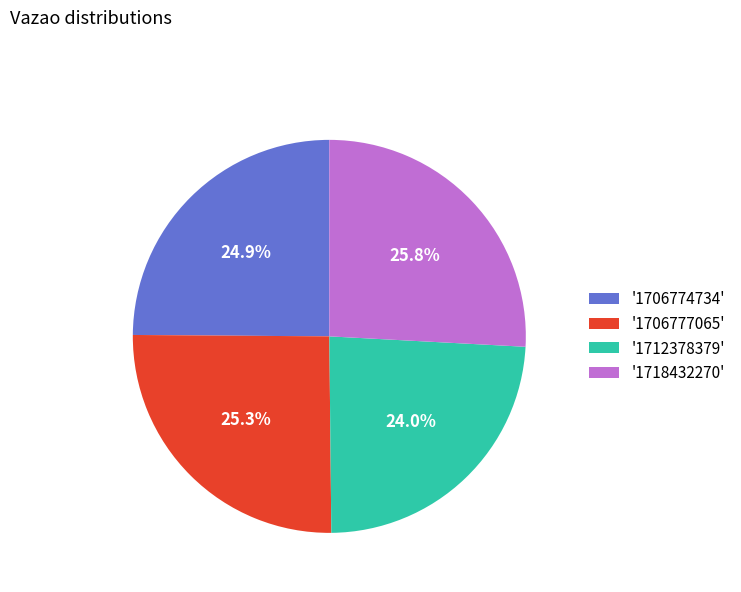

Combined, what portion of the pie is '1712378379' and '1706777065'?

49.3%